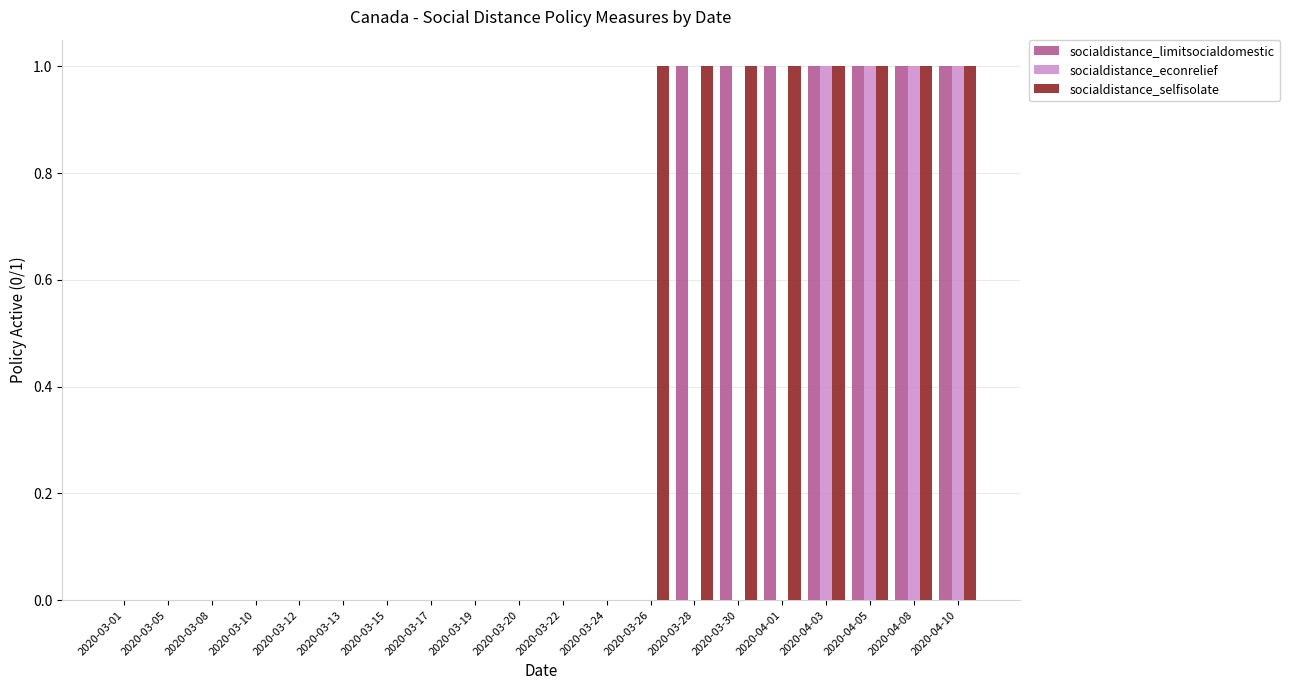

Count the socialdistance_selfisolate values in the range 0 to 1.

20